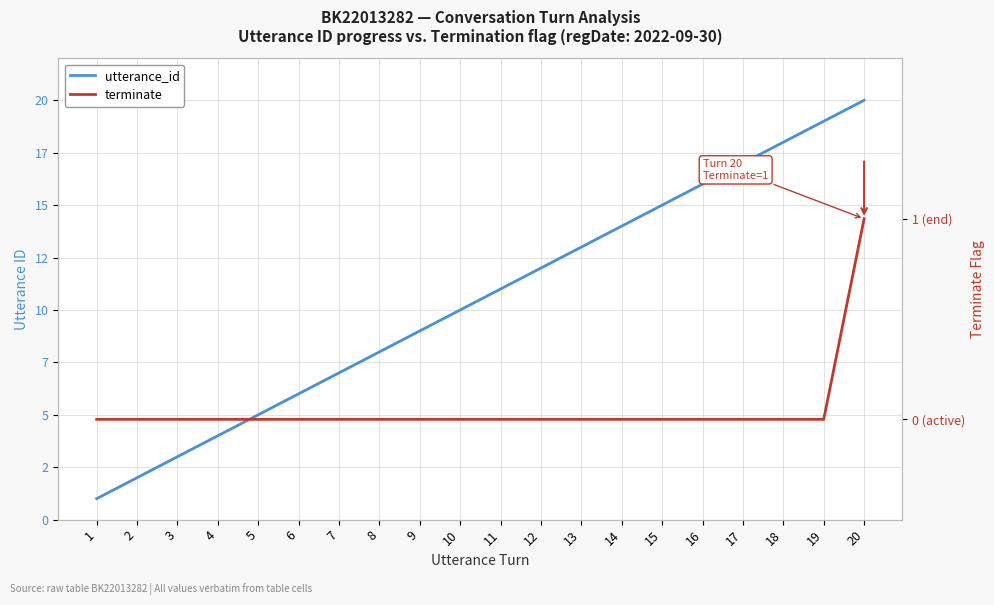

True or false: utterance_id and terminate intersect in this chart.

False